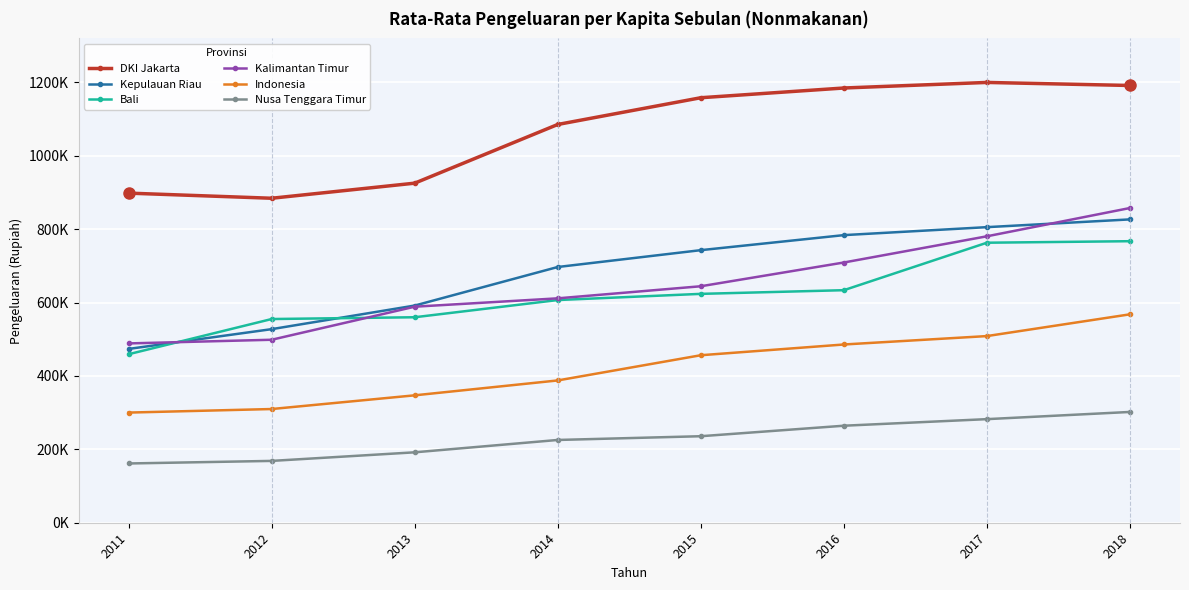

At which label does DKI Jakarta first exceed 1157945?

2016